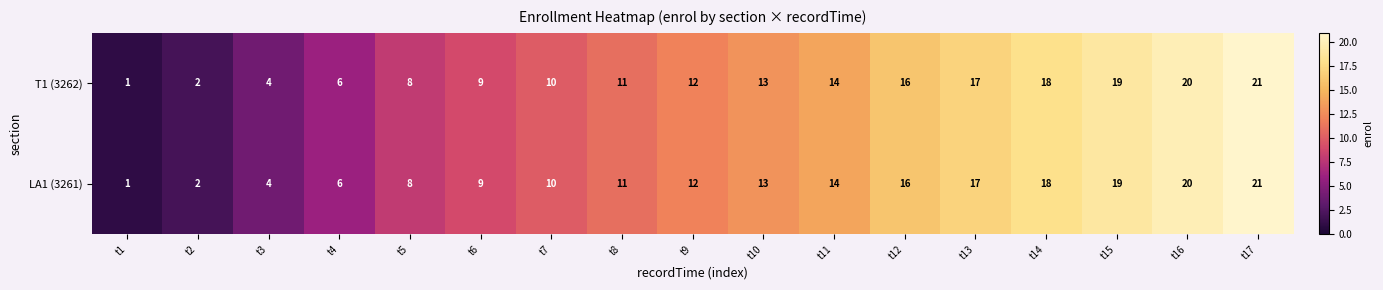

What is the greatest value displayed?

21